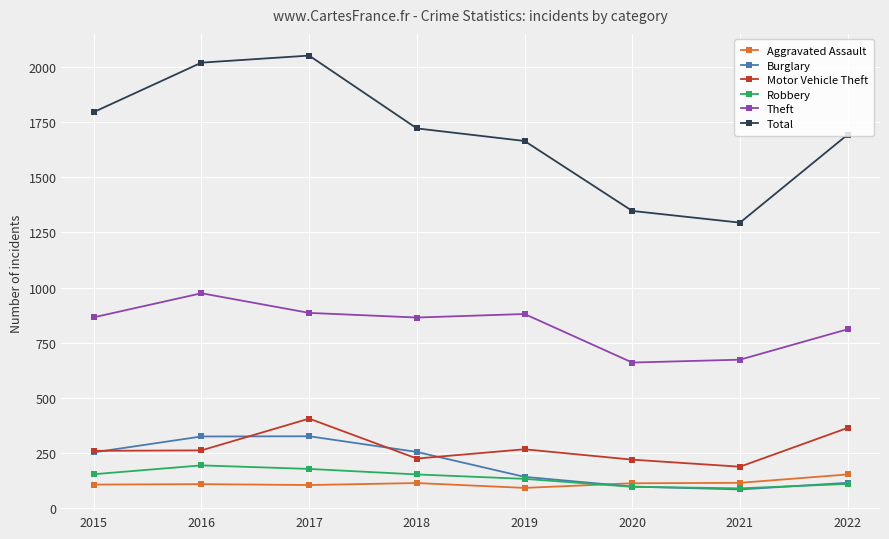

Is the value of Aggravated Assault at 2019 greater than the value of Theft at 2022?

No